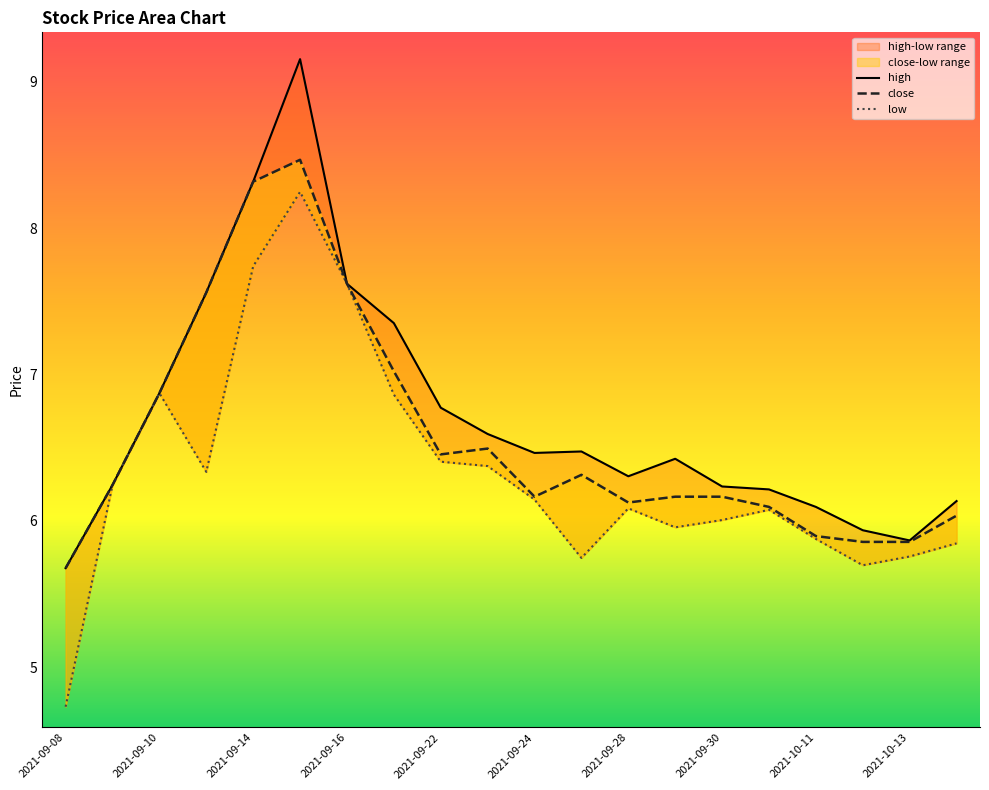

The low series shows 6.3 at 2021-09-13. True or false?

True